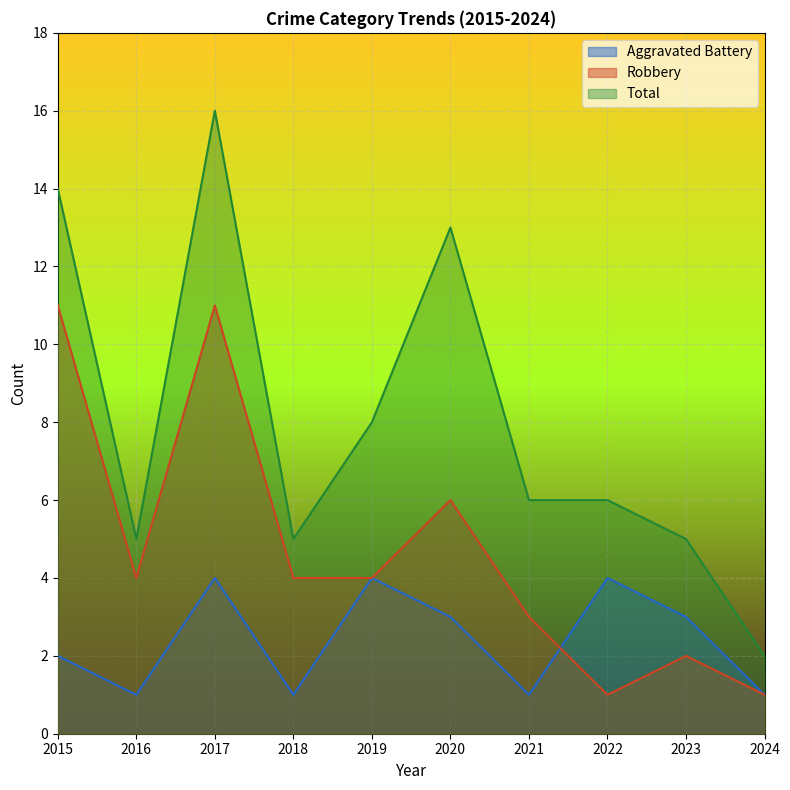

How many distinct data groups are displayed?

3